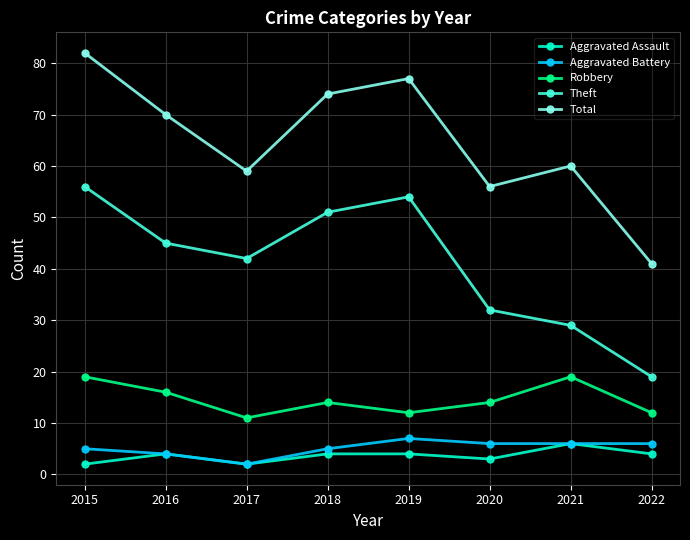

What is the value of the Aggravated Battery point at the 2nd from the left?

4